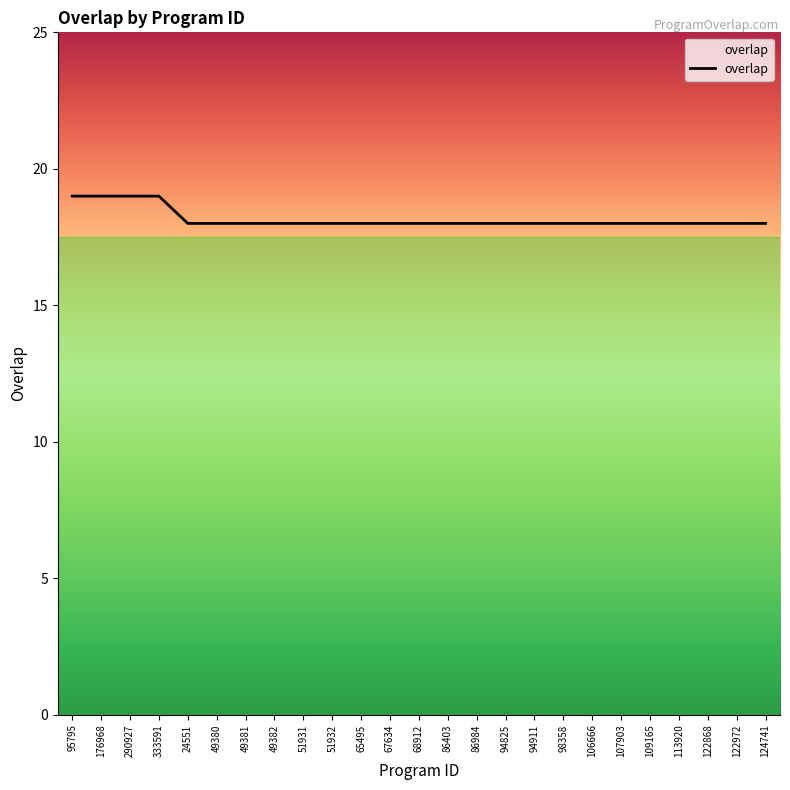

What position from the right is 68912?

13